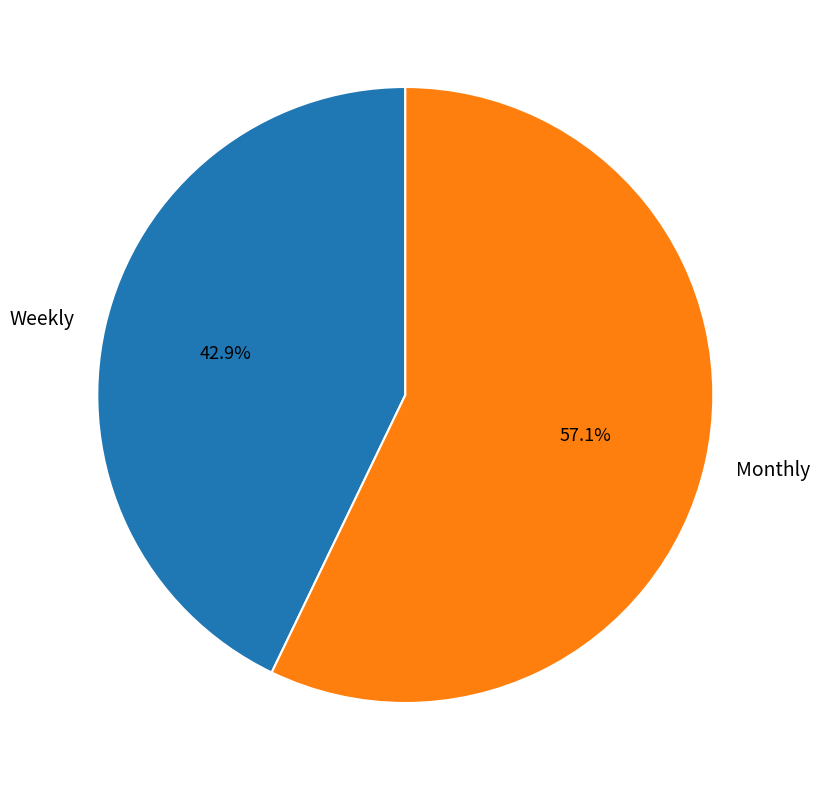

How many slices are in this pie chart?

2